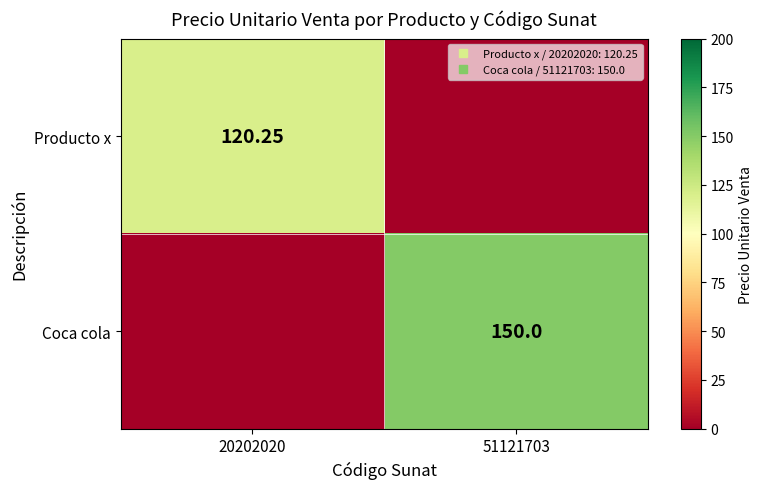

How many data points does each series have?

2